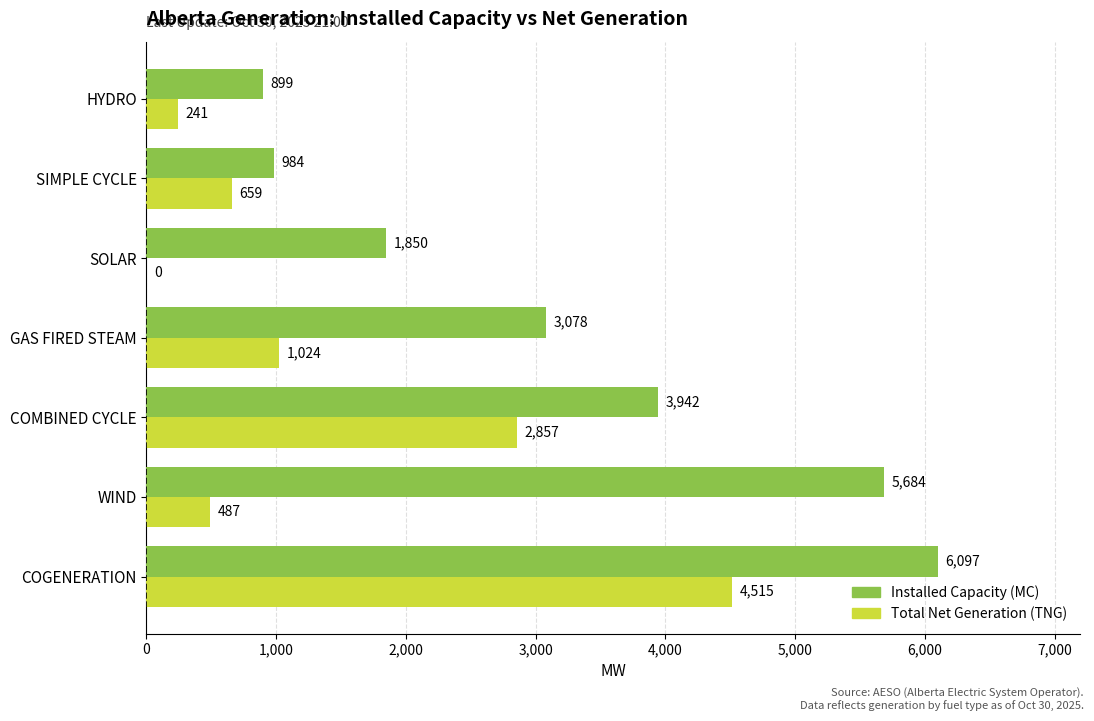

Between GAS FIRED STEAM and HYDRO, which series saw the biggest shift?

Installed Capacity (MC)